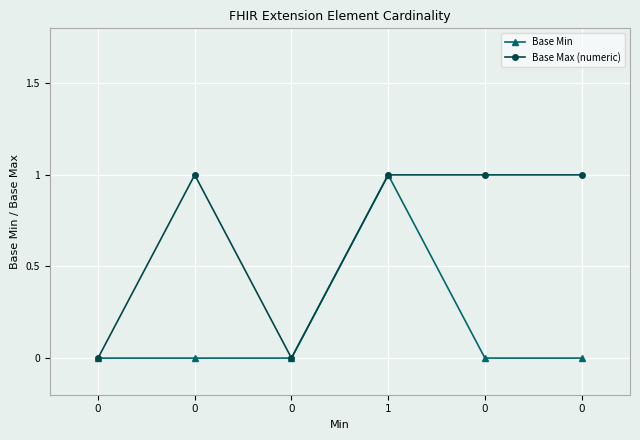

The Base Max (numeric) series shows 0 at 0. True or false?

False